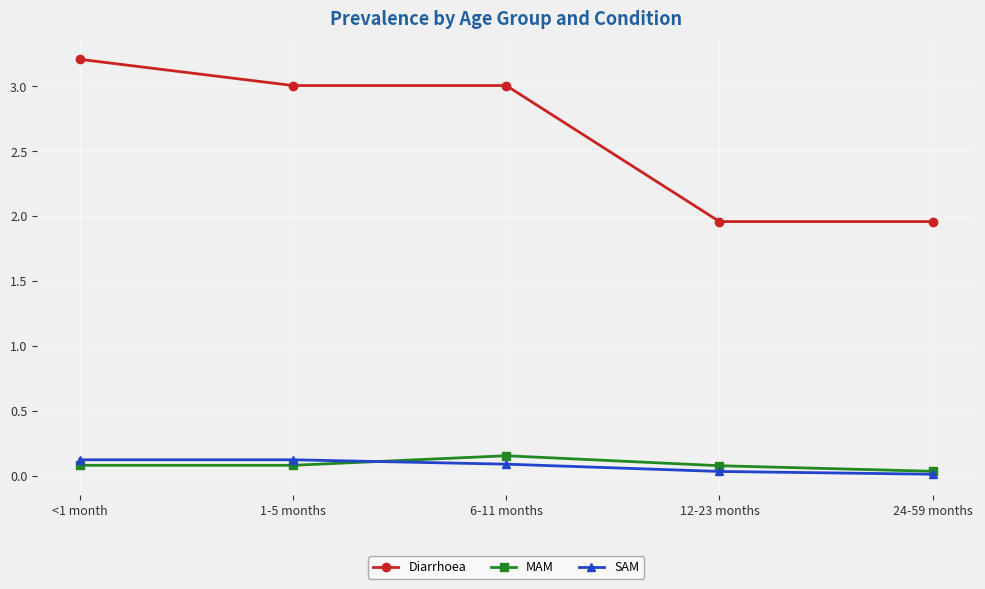

True or false: Diarrhoea has a value of 3.9 at 1-5 months.

False